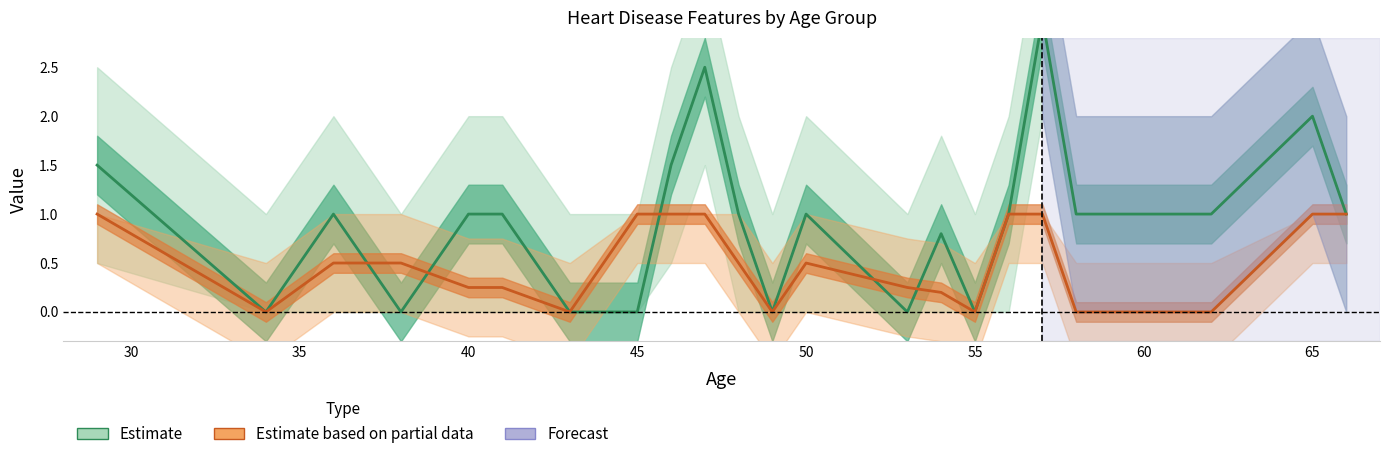

True or false: Estimate and Estimate based on partial data intersect in this chart.

True